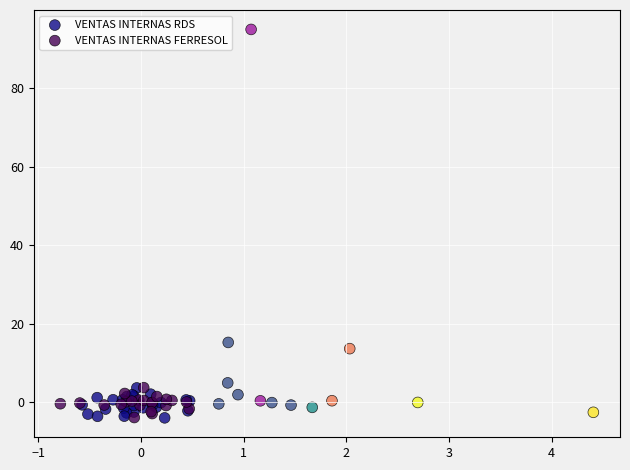

Which series reaches the maximum Y coordinate?

VENTAS INTERNAS RDS